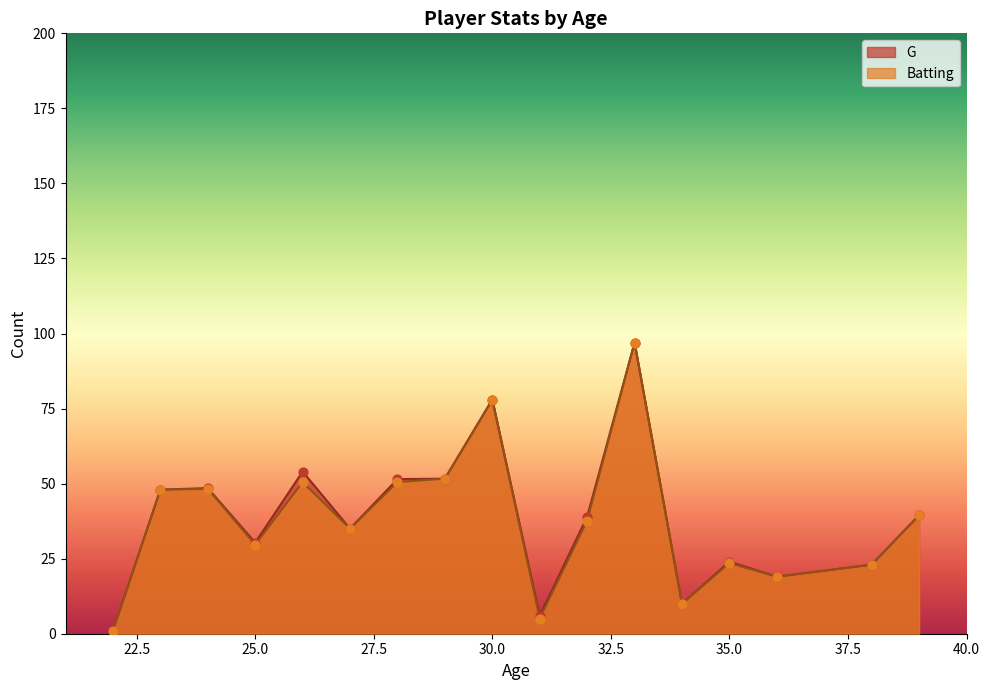

What are all the series names shown in the legend?

G, Batting